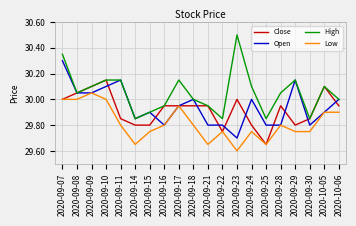

True or false: High and Low intersect in this chart.

False